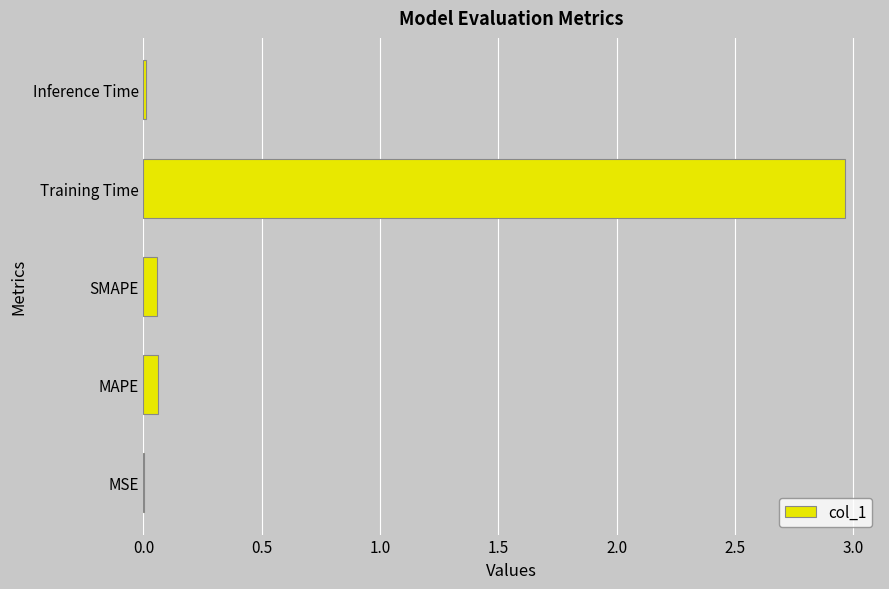

The value at MSE is 0.0. True or false?

True